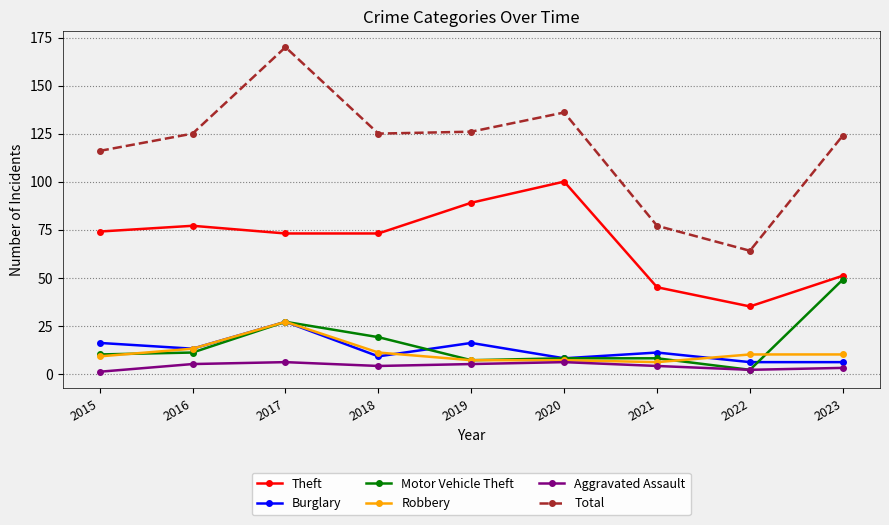

What is the spread (max minus min) of values at 2016?

120